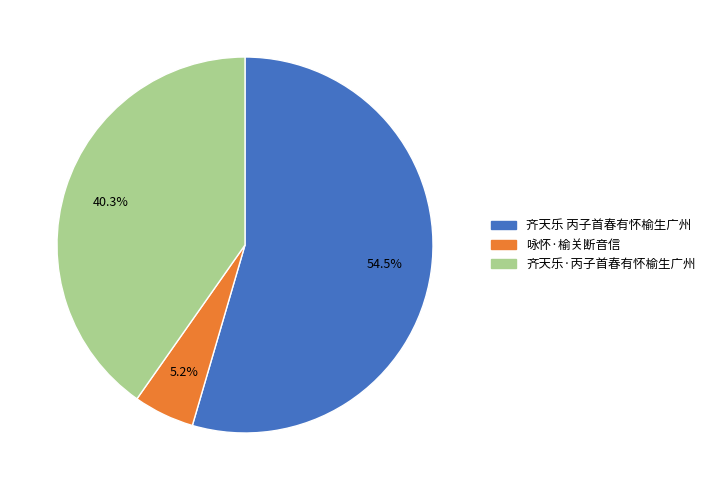

Which slice is the largest?

齐天乐 丙子首春有怀榆生广州